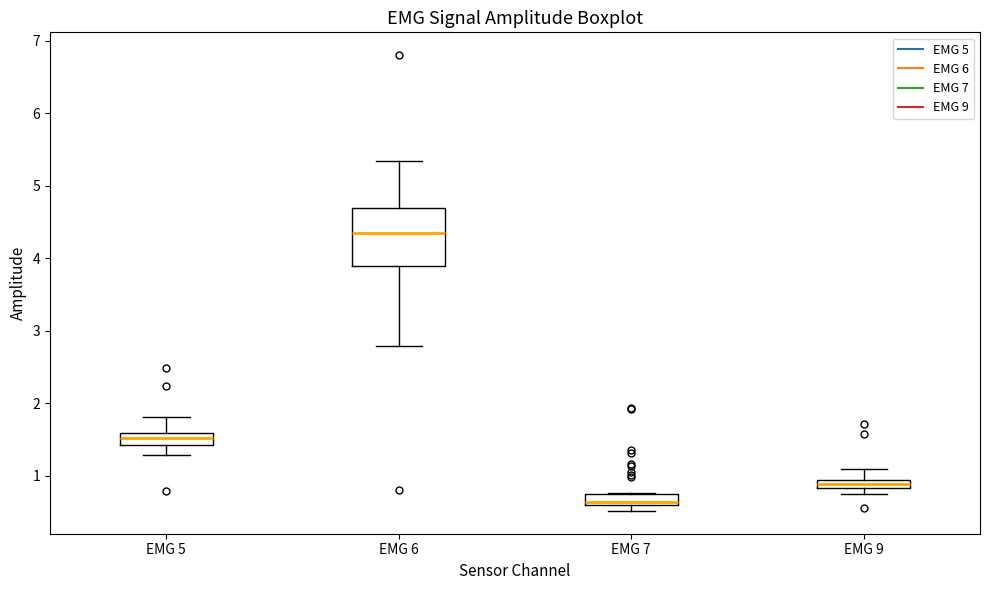

Comparing the boxes themselves (not the whiskers), which one is the tallest?

EMG 6